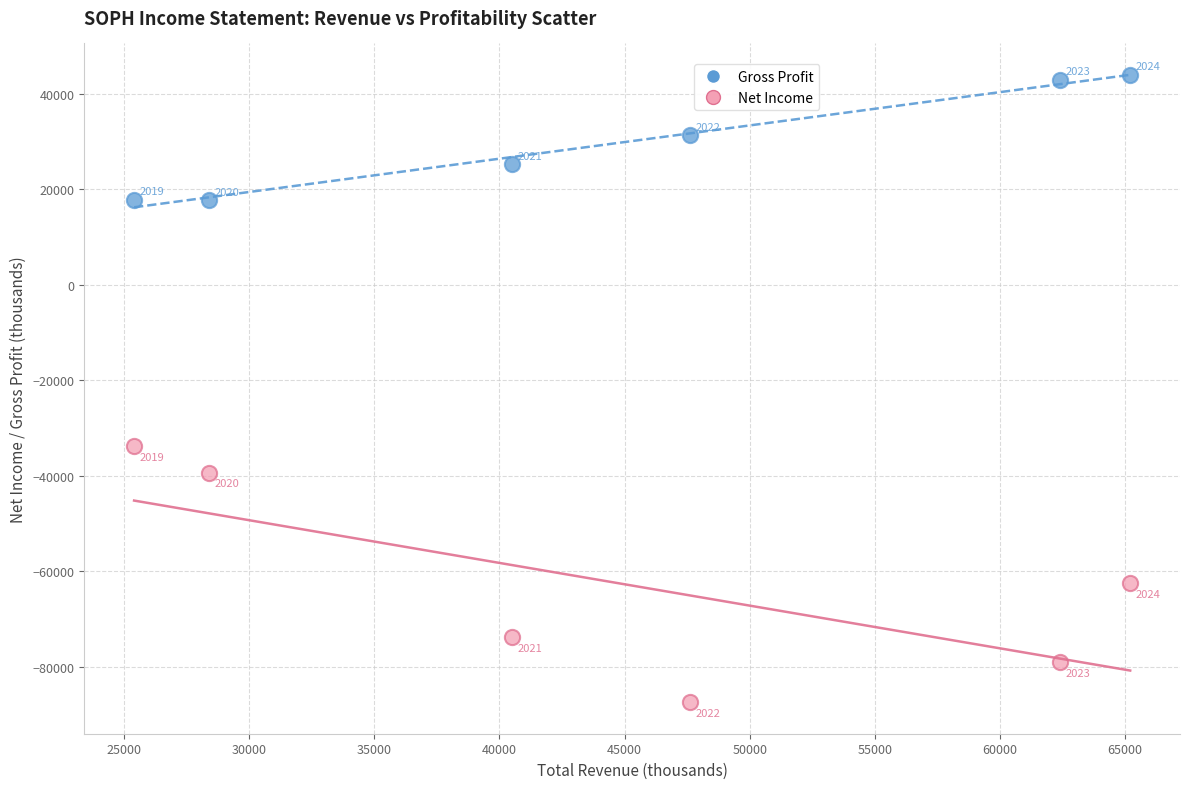

Across all series, what Y value is closest to -21750?

-33800